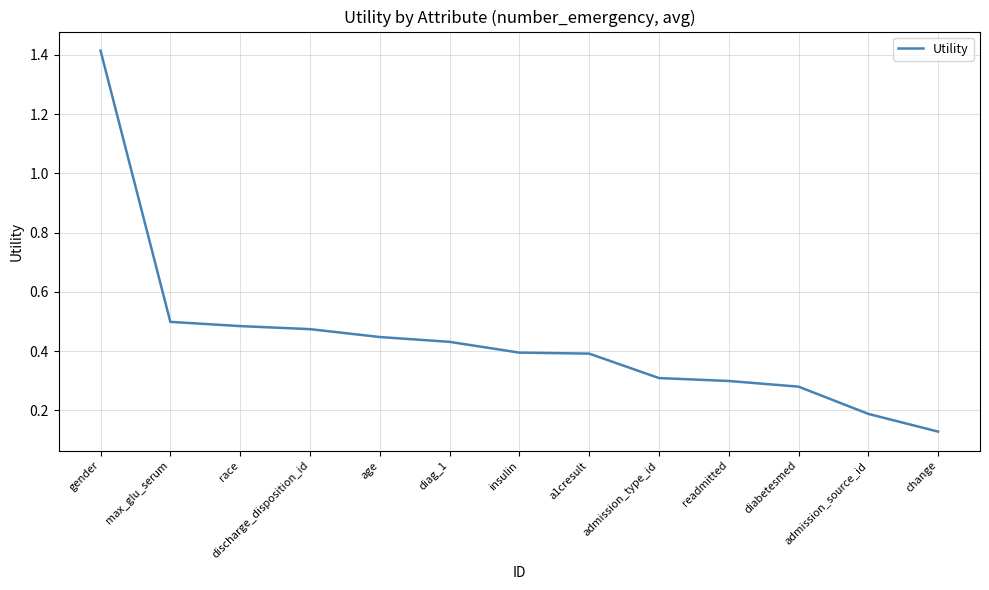

What is the difference between the values at gender and race?

0.9